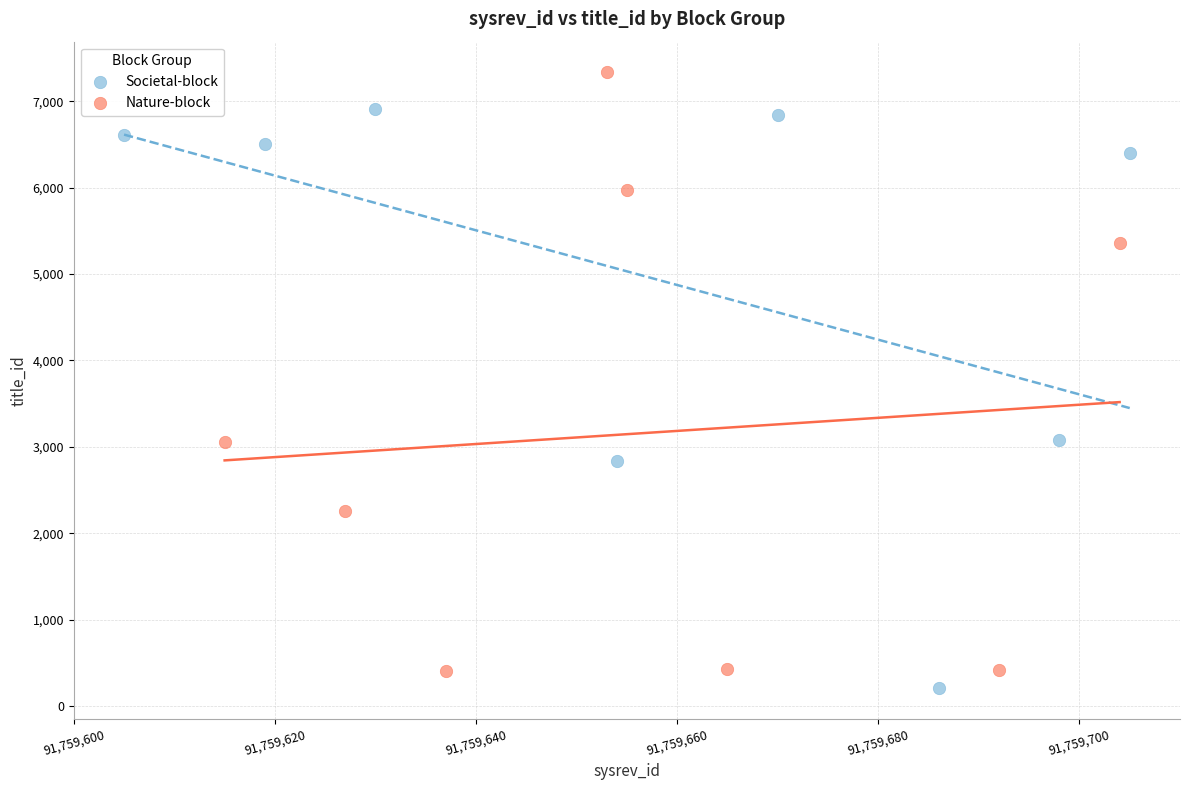

Which series reaches the maximum Y coordinate?

Nature-block